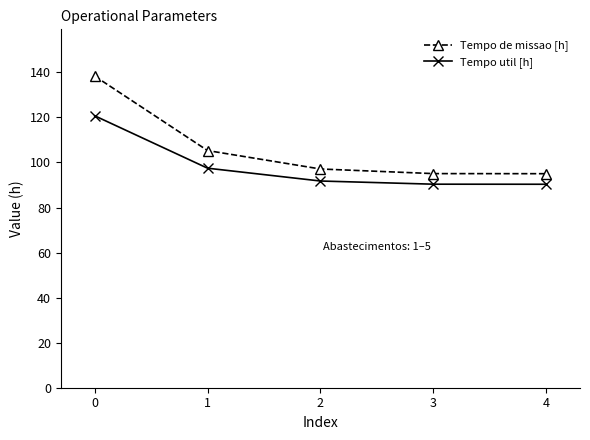

At how many categories does at least one series exceed 111?

1